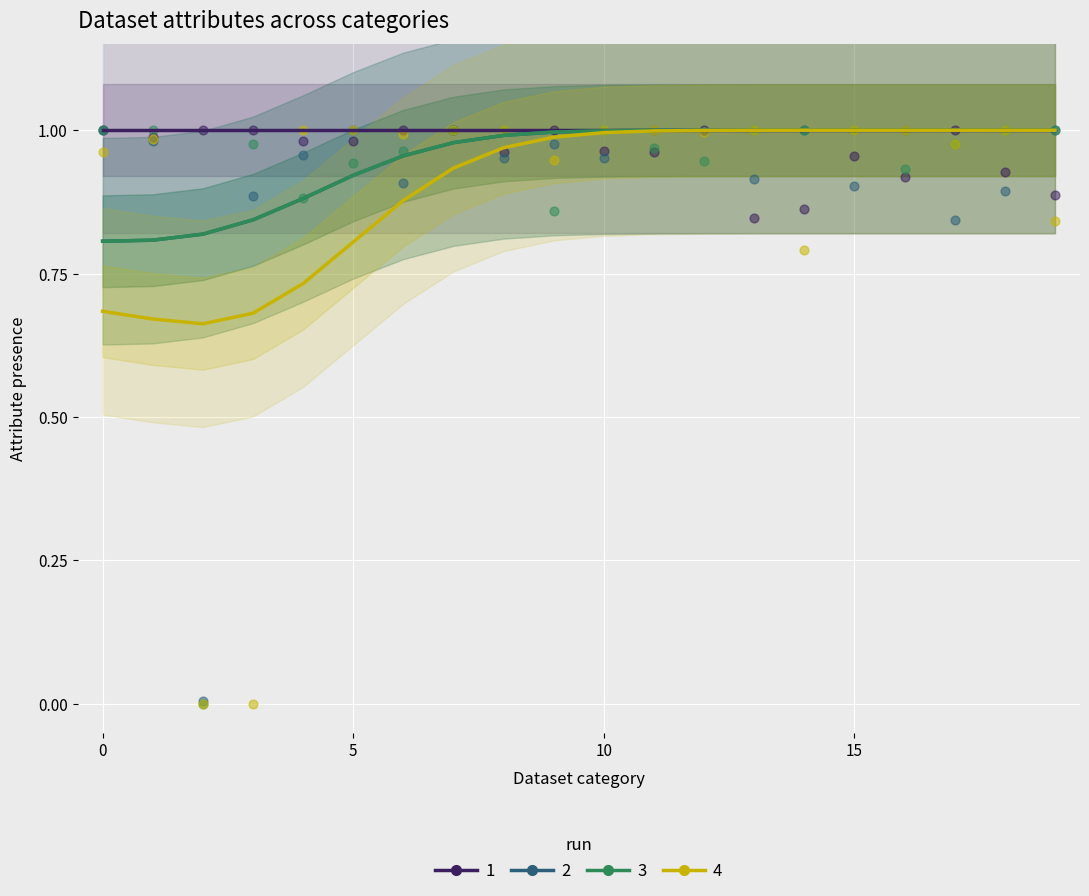

At how many categories does at least one series exceed 0?

20